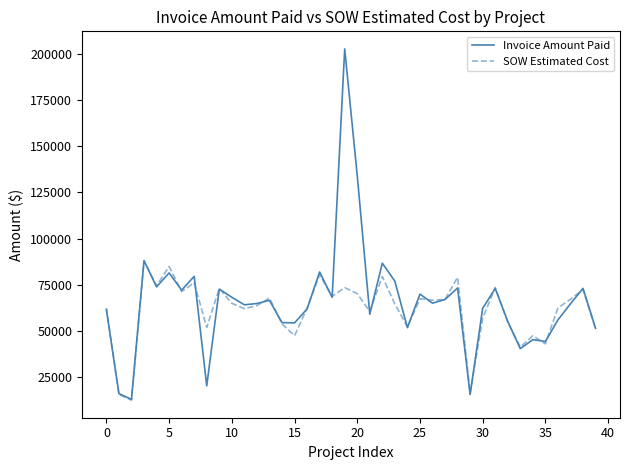

Which series has the largest total across all categories?

Invoice Amount Paid